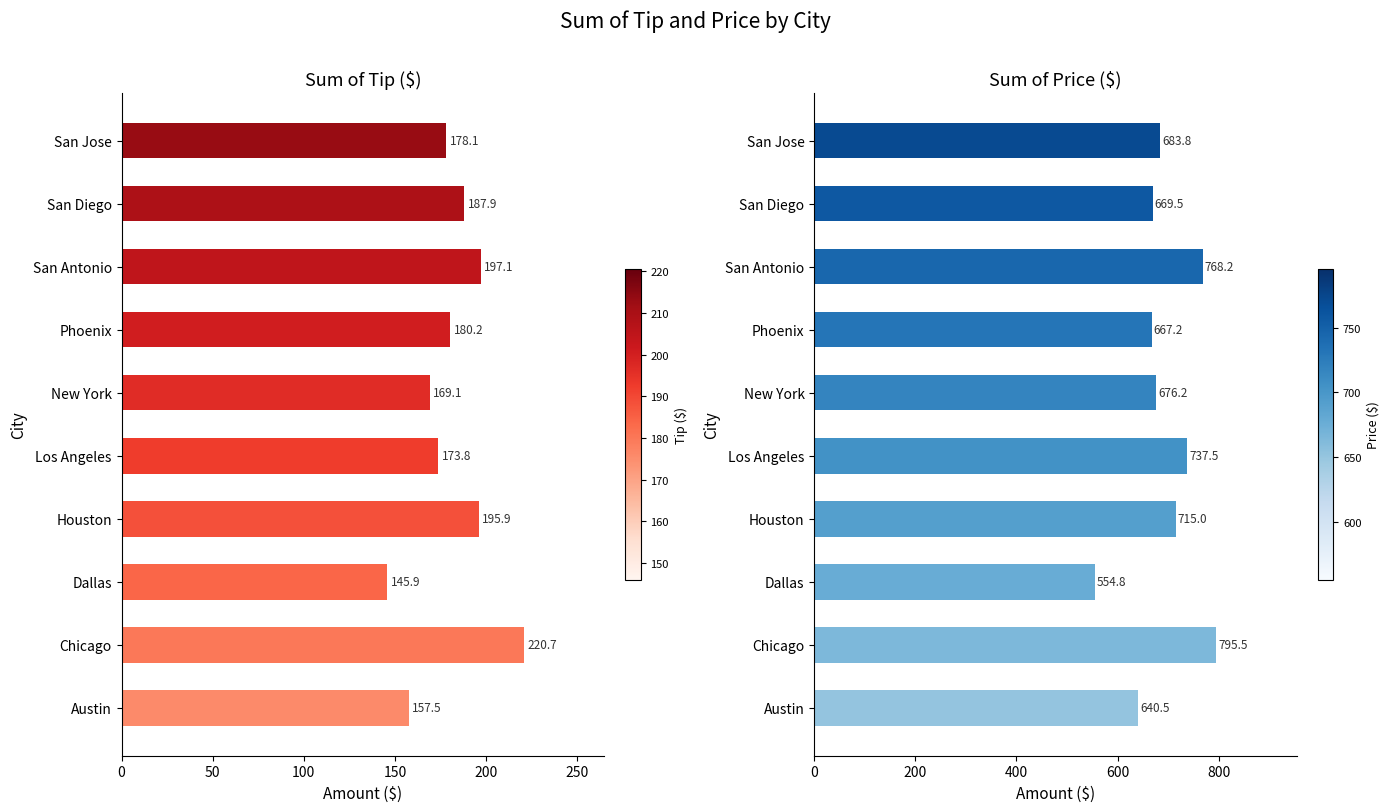

Is it true that Sum of Tip ($) equals 48.8 at San Jose?

False